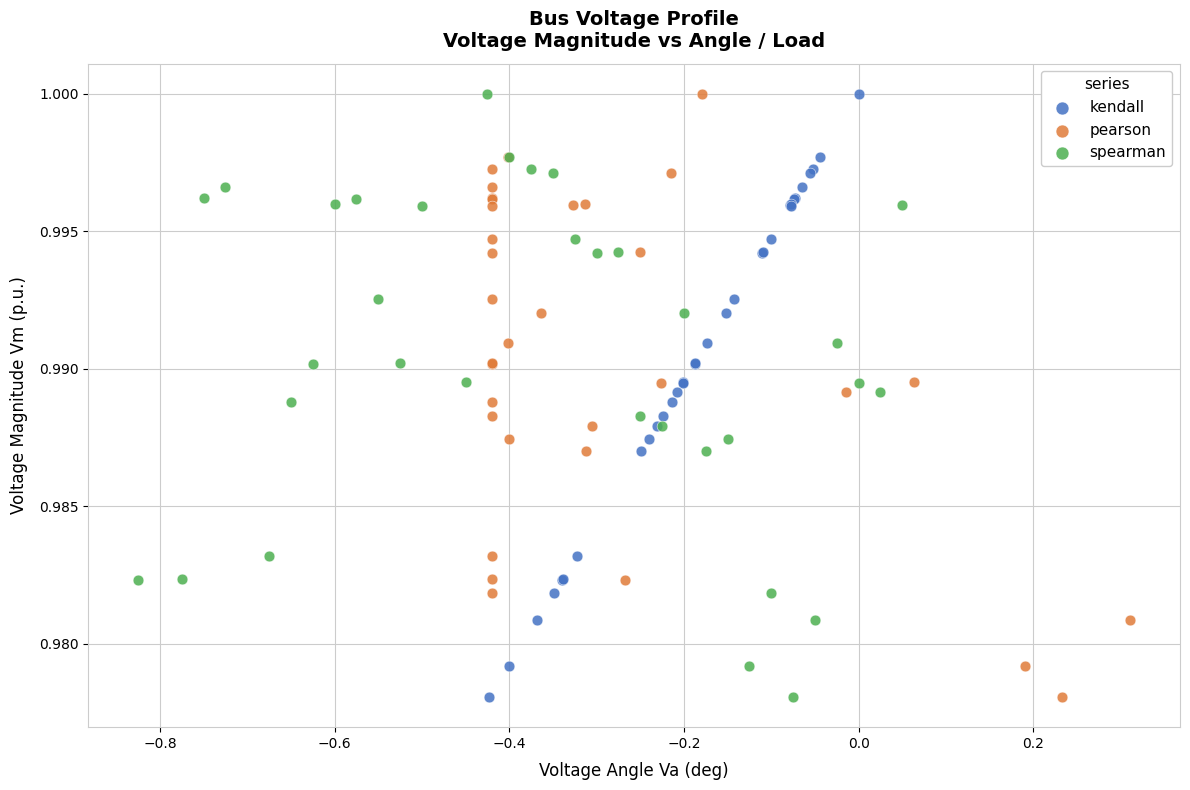

What are all the series names shown in the legend?

kendall, pearson, spearman